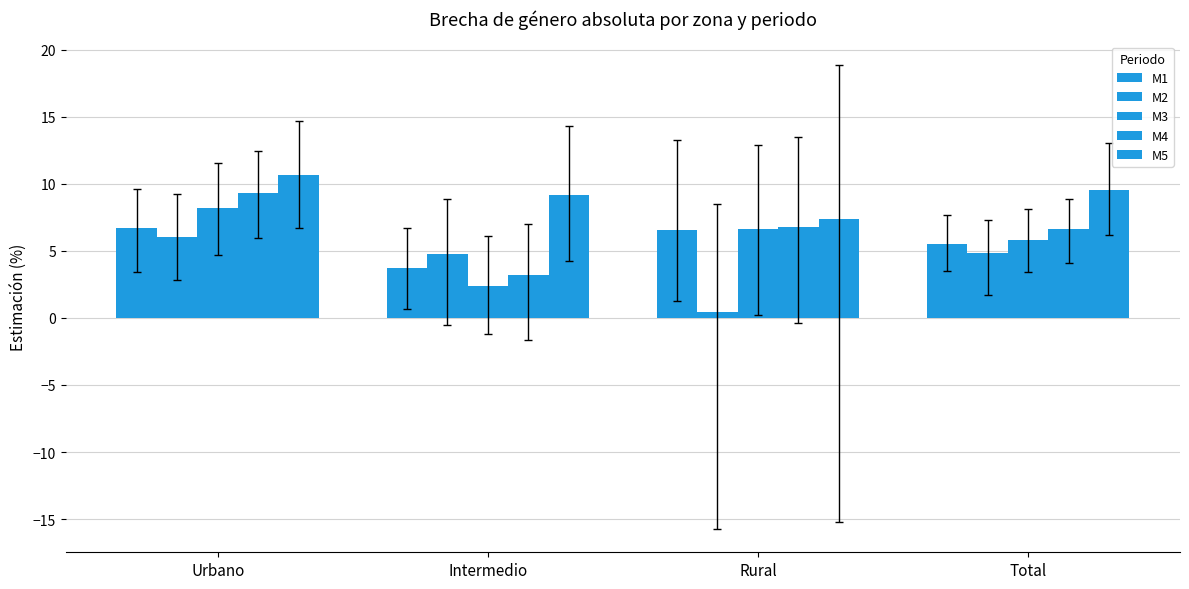

Reading right to left, what are all the values shown in this chart?

M1: Total=5.5	Rural=6.5	Intermedio=3.7	Urbano=6.7
M2: Total=4.9	Rural=0.4	Intermedio=4.7	Urbano=6.0
M3: Total=5.8	Rural=6.7	Intermedio=2.4	Urbano=8.2
M4: Total=6.6	Rural=6.8	Intermedio=3.2	Urbano=9.3
M5: Total=9.6	Rural=7.4	Intermedio=9.2	Urbano=10.6